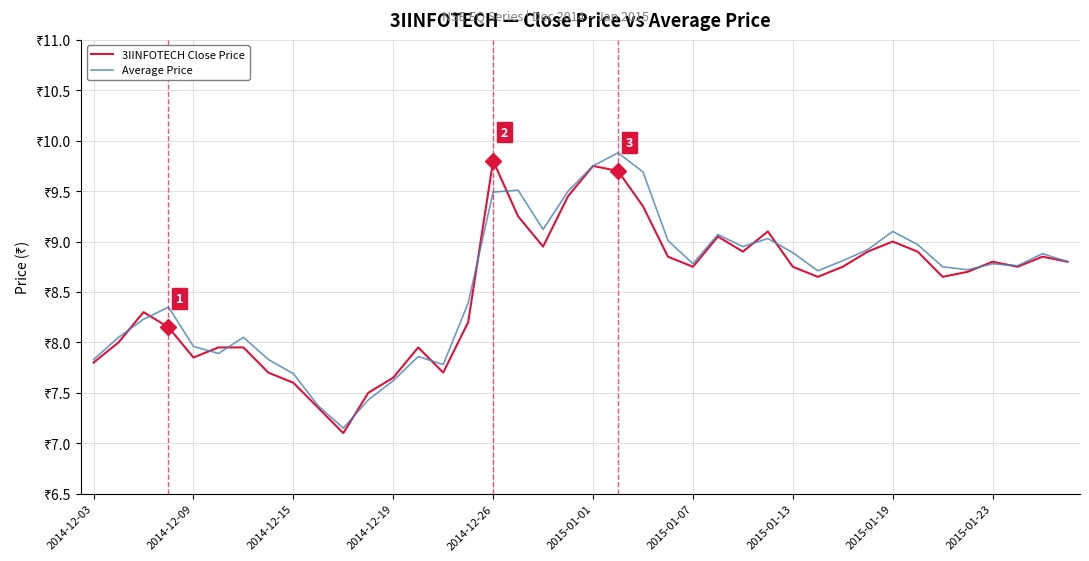

What is the value of the Average Price point at the 12th from the left?

7.4